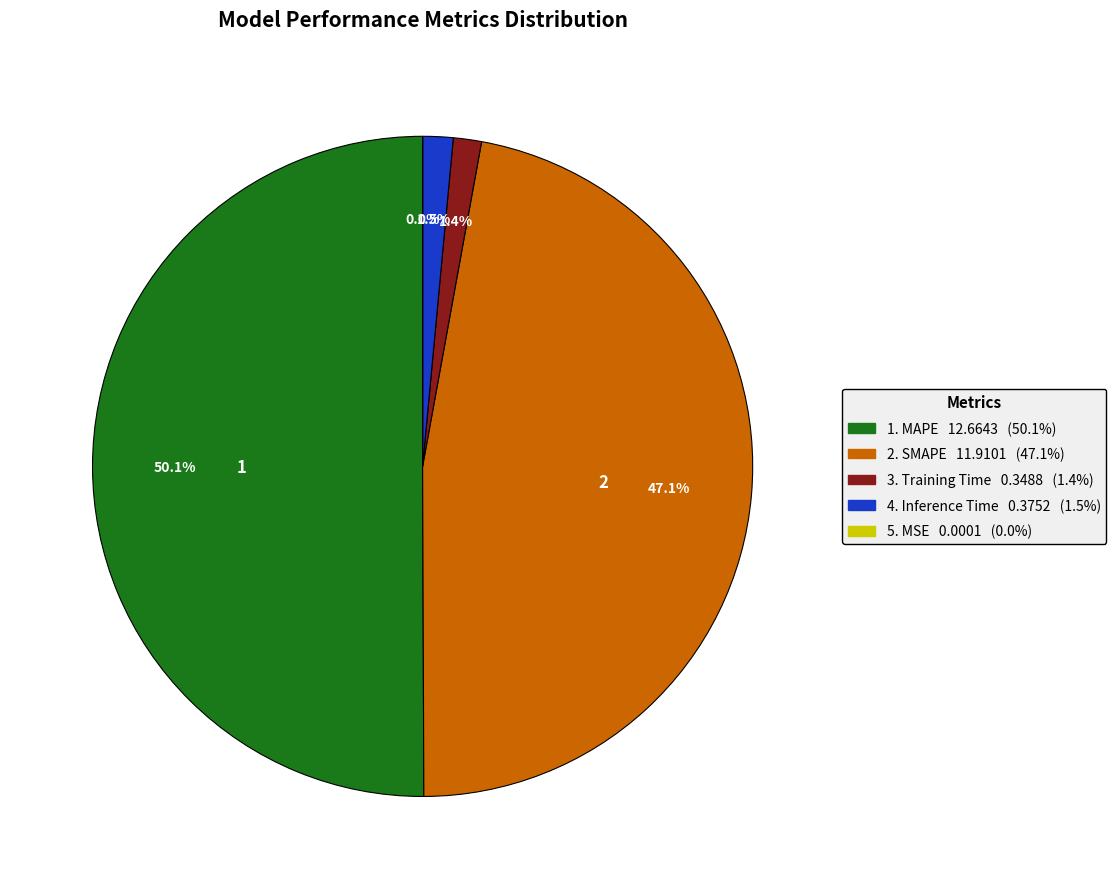

Count the number of slices in the pie.

5